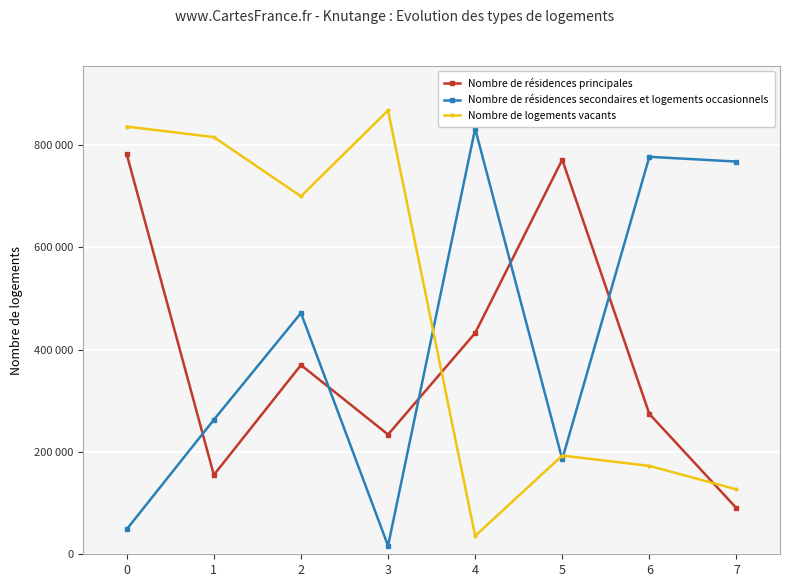

What is the sum of all Nombre de logements vacants values?

3748064